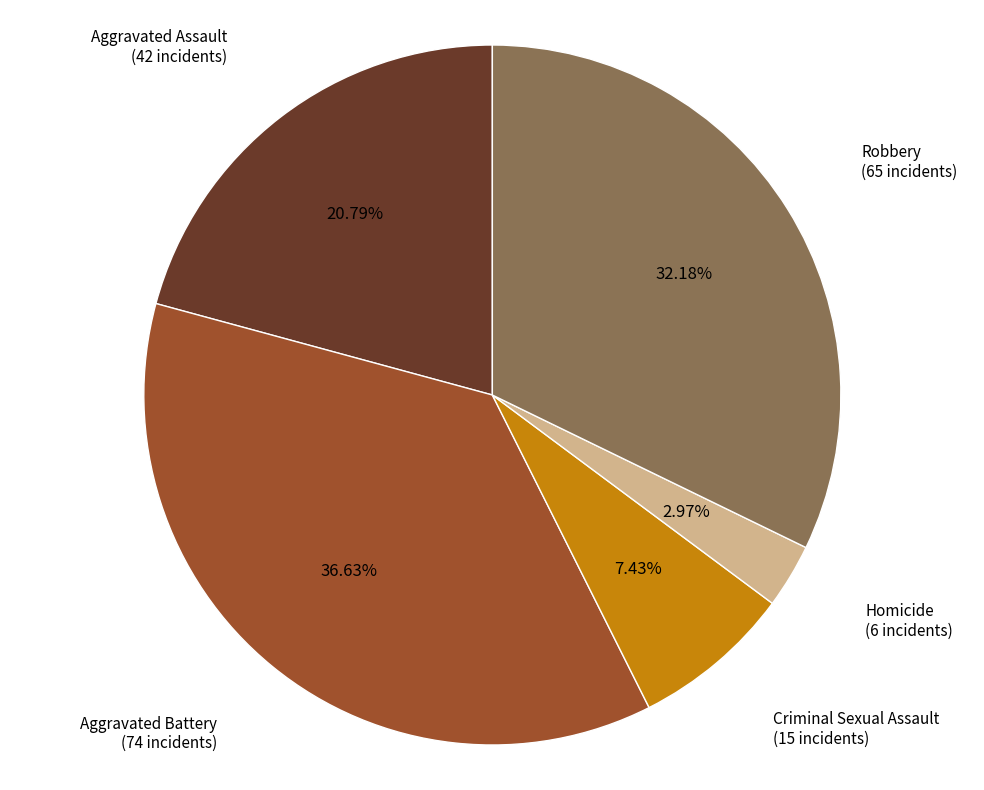

Does any single category account for the majority?

No